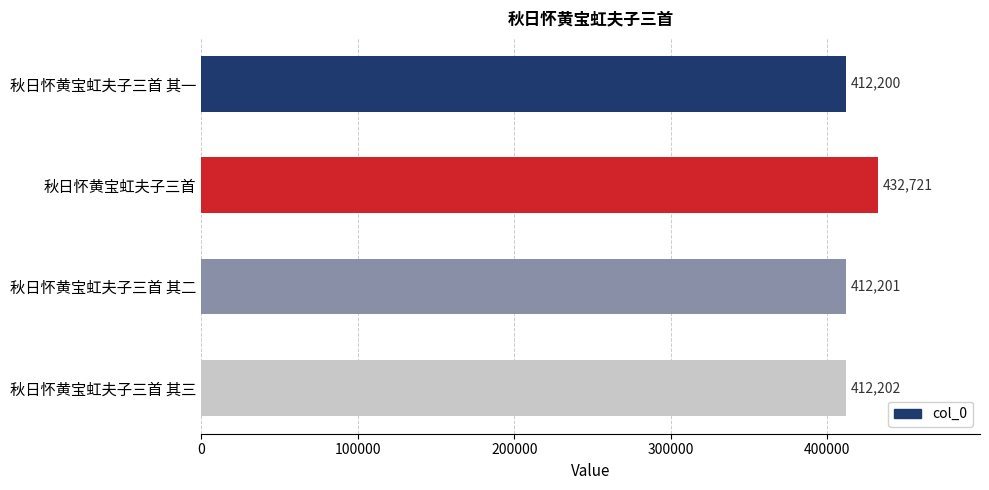

What is the difference between the maximum and minimum values?

20521